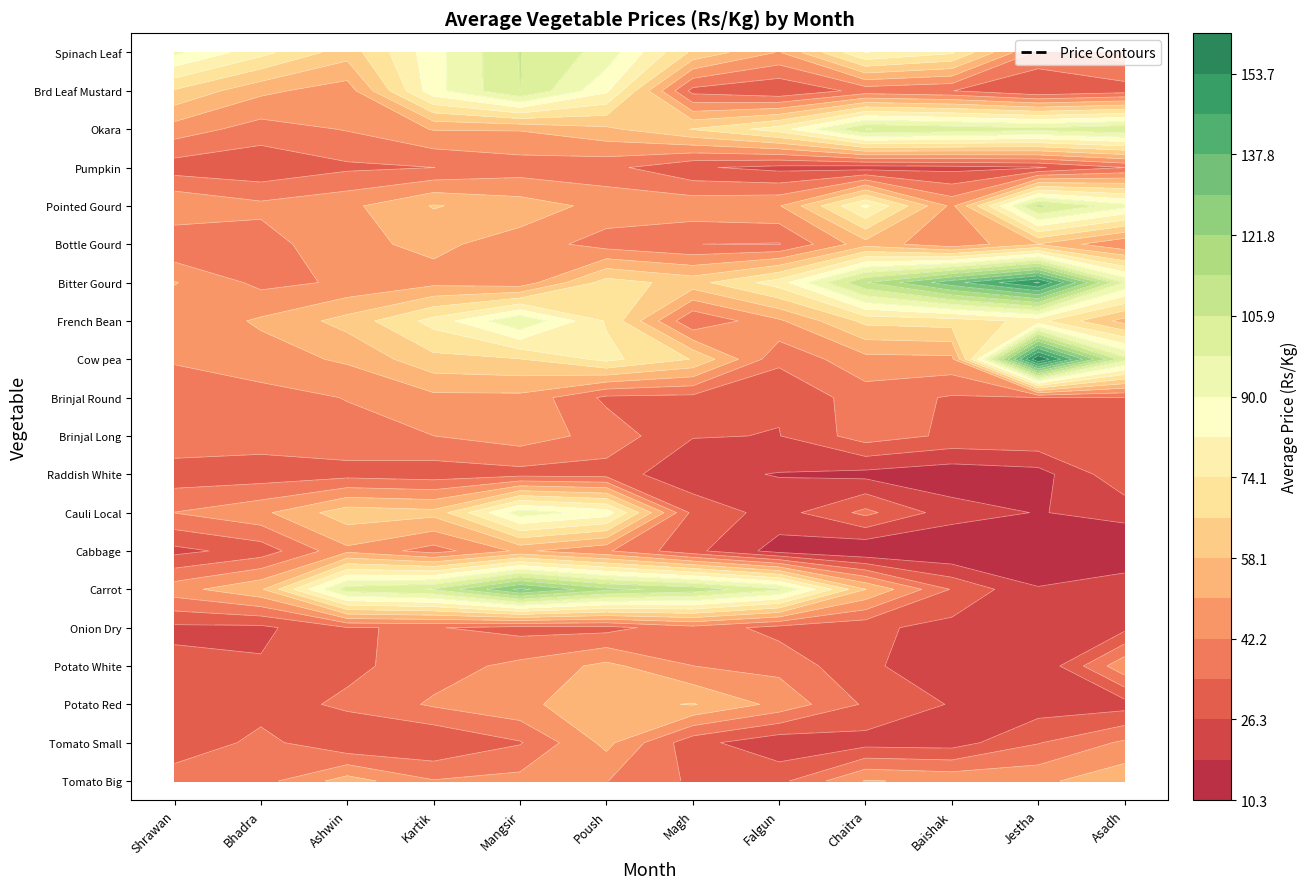

Reading right to left, list all the values displayed in this chart.

Tomato Big: 55.7	48.3	48.4	50.7	32.0	32.9	42.4	44.9	42.7	53.9	39.2	40.6
Tomato Small: 43.6	33.8	22.6	23.1	20.5	29.0	52.4	33.6	26.3	26.5	37.1	26.7
Potato Red: 22.8	21.9	25.7	33.1	47.7	58.7	54.7	48.5	43.3	36.0	30.1	30.6
Potato White: 0.0	18.9	21.7	27.6	39.8	42.2	52.3	44.3	38.7	32.1	27.2	28.4
Onion Dry: 24.0	22.4	23.5	28.1	31.1	39.2	31.4	31.3	34.7	34.0	24.3	24.5
Carrot: 23.7	18.9	33.6	58.3	99.1	111.0	116.2	131.9	106.6	102.1	56.9	46.9
Cabbage: 11.0	11.3	10.3	10.6	15.0	28.4	43.2	51.7	38.8	48.2	29.7	24.0
Cauli Local: 21.1	17.9	21.9	36.4	22.8	31.9	86.6	94.0	60.7	62.7	48.3	42.4
Raddish White: 32.6	14.9	12.9	15.8	17.9	20.4	30.6	31.2	29.8	31.2	29.8	29.6
Brinjal Long: 31.6	33.7	32.8	38.2	26.1	26.7	39.3	46.2	42.2	39.6	38.4	40.8
Brinjal Round: 33.9	34.1	33.4	38.5	27.0	31.8	32.4	0.0	0.0	42.5	39.2	40.9
Cow pea: 100.5	161.7	0.0	47.5	36.3	65.7	76.2	65.7	63.8	51.4	46.7	42.4
French Bean: 54.9	76.5	69.9	68.3	48.8	34.8	73.2	97.3	76.9	61.0	51.3	44.3
Bitter Gourd: 97.1	154.7	134.9	113.4	78.0	63.0	69.5	45.0	47.8	43.3	40.0	50.6
Bottle Gourd: 42.5	57.7	44.2	54.8	33.7	34.3	38.3	47.1	51.7	48.5	38.5	34.8
Pointed Gourd: 92.5	108.3	0.0	83.6	49.5	47.5	47.8	54.0	58.7	48.2	44.2	49.7
Pumpkin: 34.1	25.4	23.6	22.5	23.8	27.3	36.7	38.0	34.2	32.7	28.2	30.2
Okara: 104.8	100.5	103.2	106.1	77.9	66.5	56.4	50.8	50.6	42.7	38.6	46.4
Brd Leaf Mustard: 30.5	26.7	34.4	37.1	26.9	31.4	83.5	106.1	87.1	45.9	52.0	65.2
Spinach Leaf: 45.9	39.8	75.3	82.3	49.5	64.4	94.8	106.2	87.1	61.6	76.7	91.6